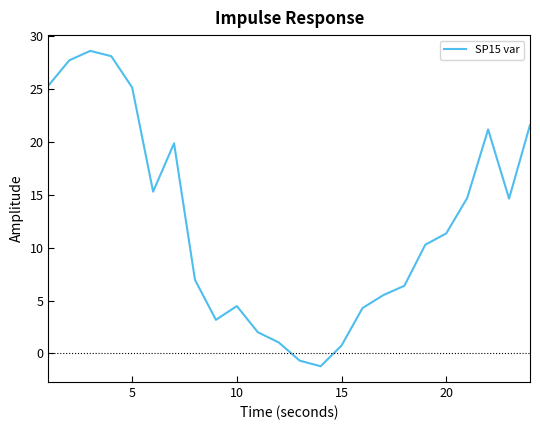

What is the smallest value displayed?

-1.2